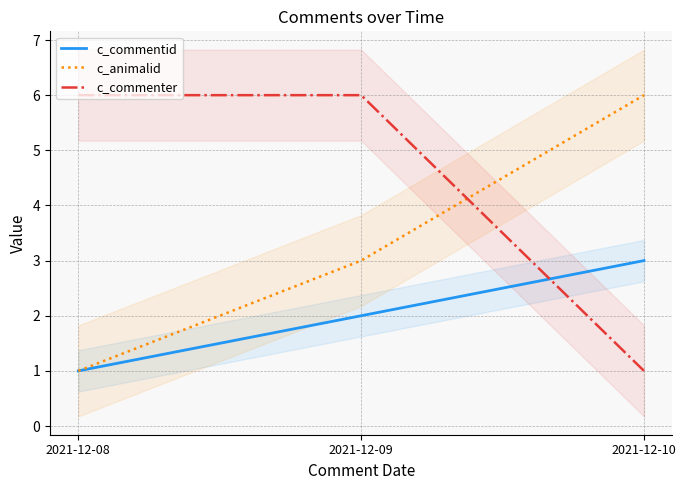

What is the value of the c_commenter point at the 2nd from the left?

6